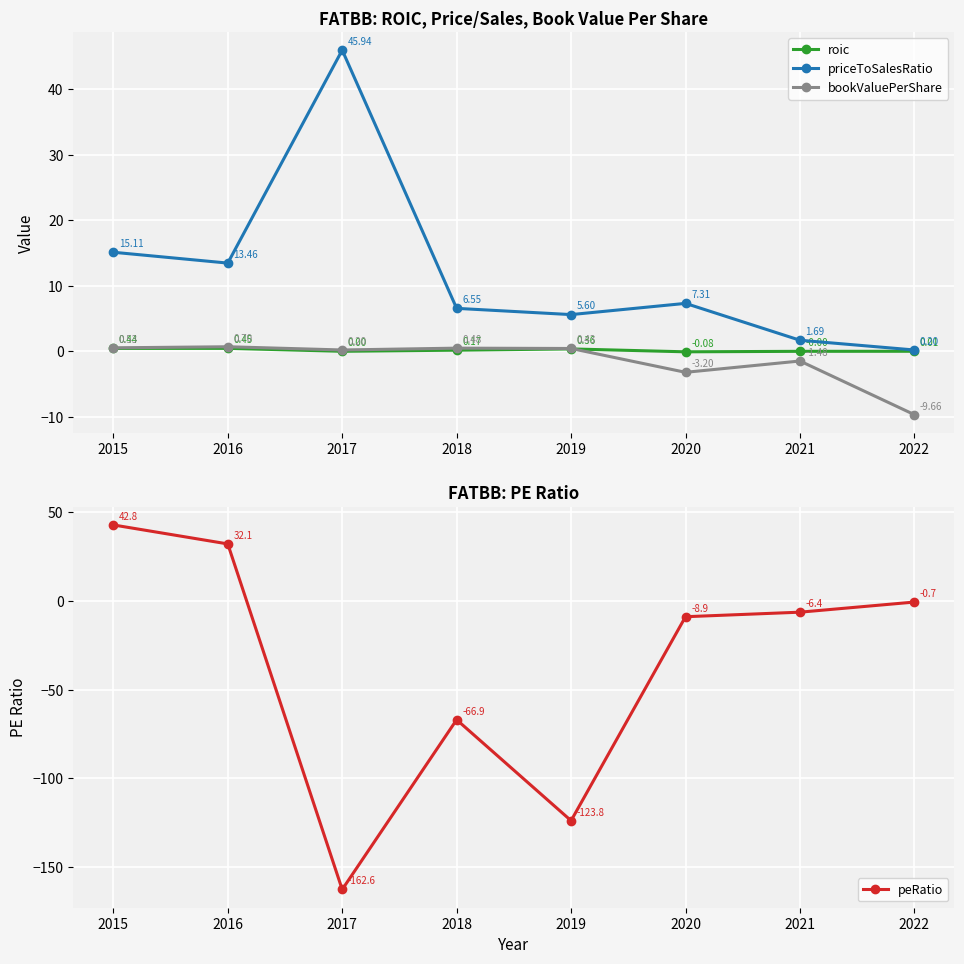

What are all the series names shown in the legend?

roic, priceToSalesRatio, bookValuePerShare, peRatio